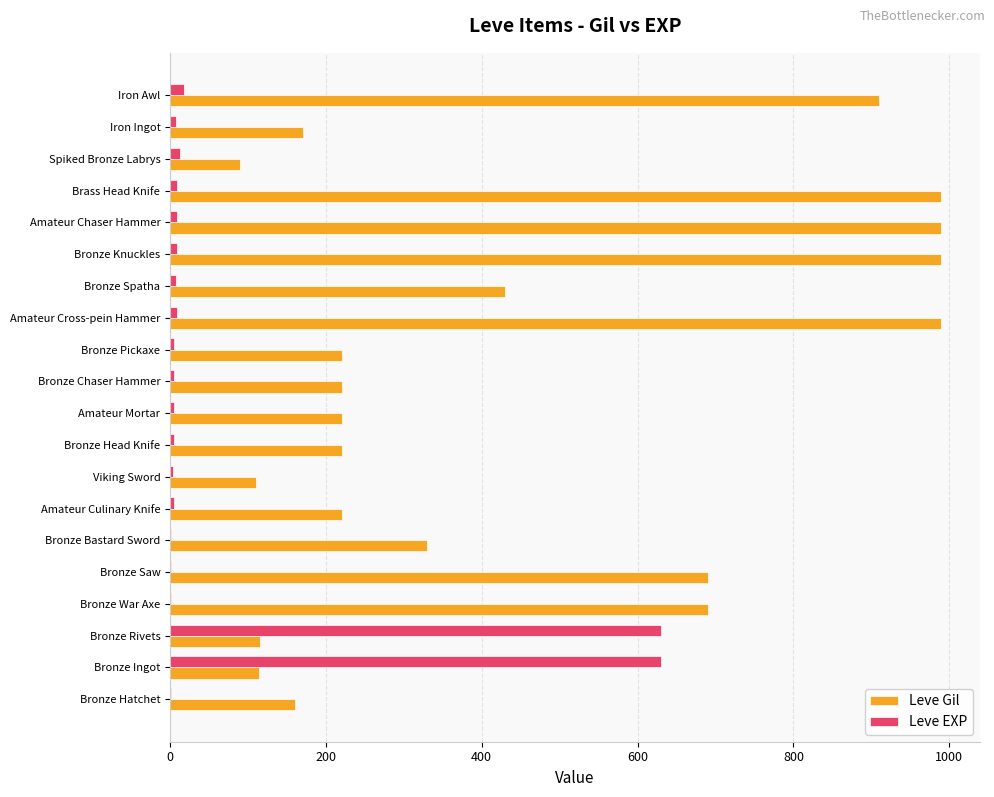

Is it true that Leve Gil equals 110 at Viking Sword?

True